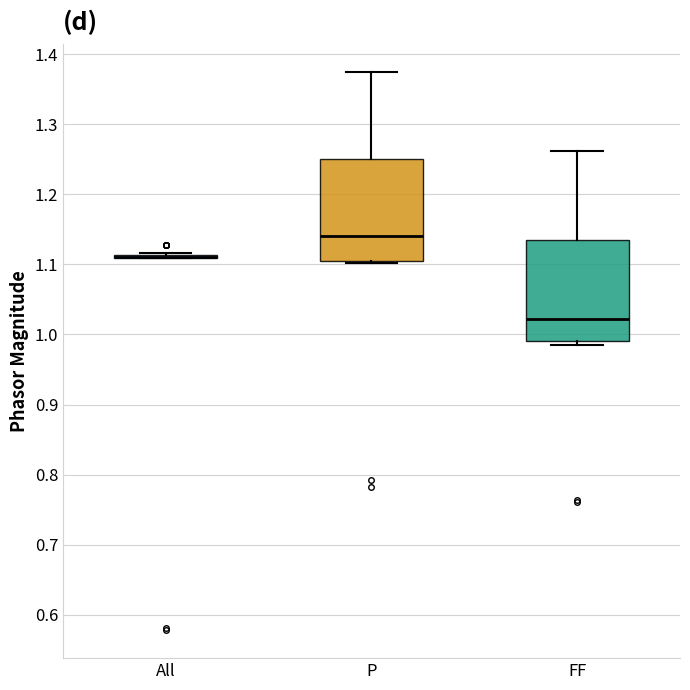

Where does the upper whisker of the box for FF end on the y-axis? The values are not printed on the chart, so give them approximately, as read against the axis.

1.26